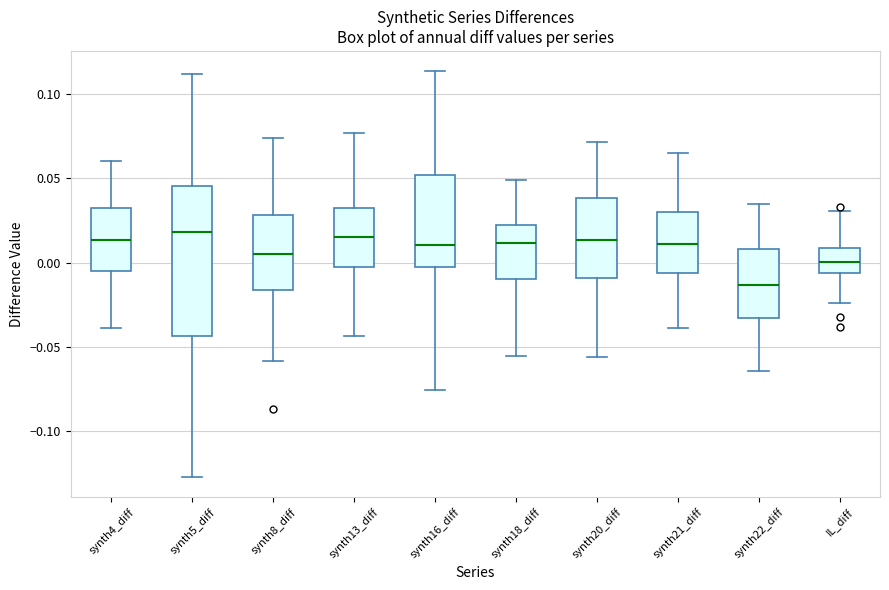

Where does the upper whisker of the box for synth16_diff end on the y-axis? The values are not printed on the chart, so give them approximately, as read against the axis.

0.115